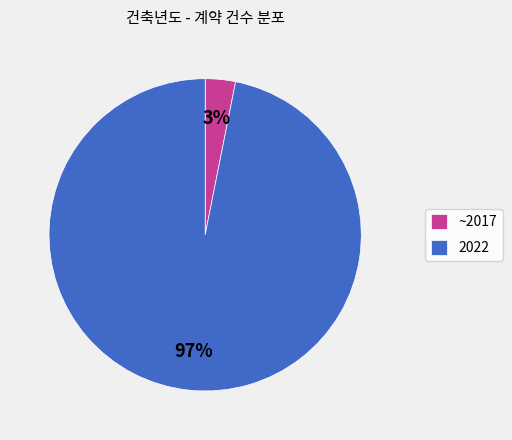

Between ~2017 and 2022, which is larger?

2022